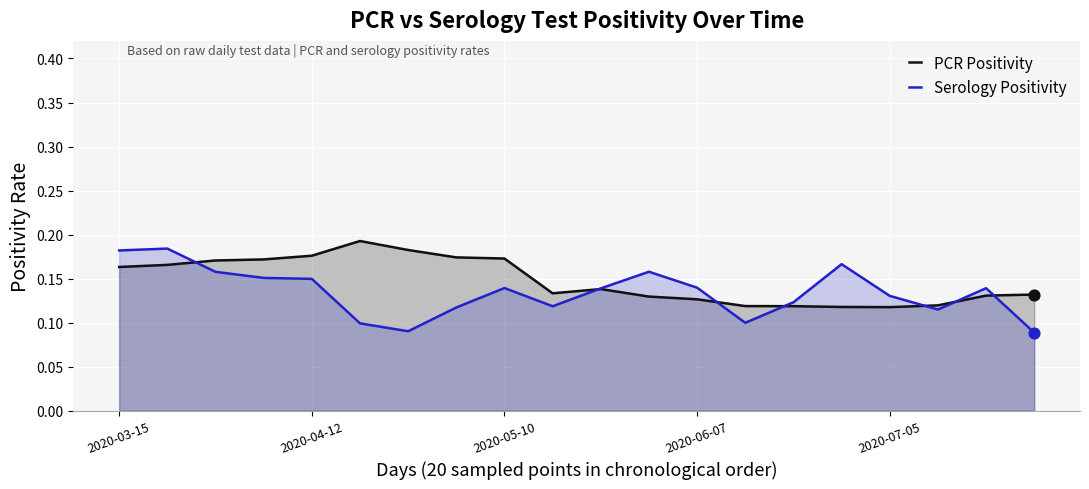

Which series has the widest spread of Y values?

Serology Positivity